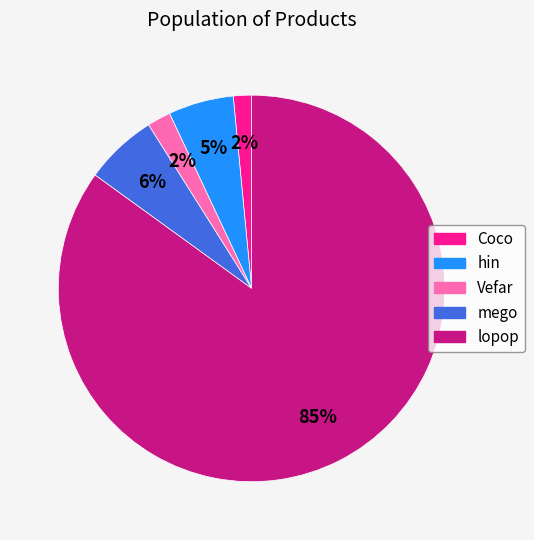

The lopop slice represents 99% of the pie. True or false?

False